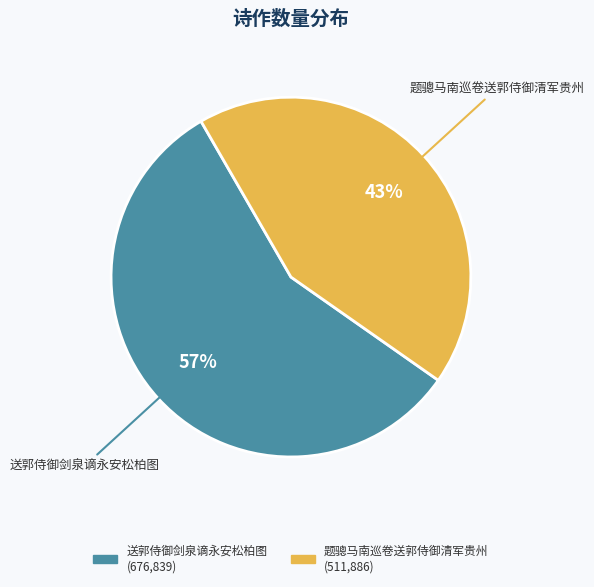

Which category has the biggest portion of the pie?

送郭侍御剑泉谪永安松柏图